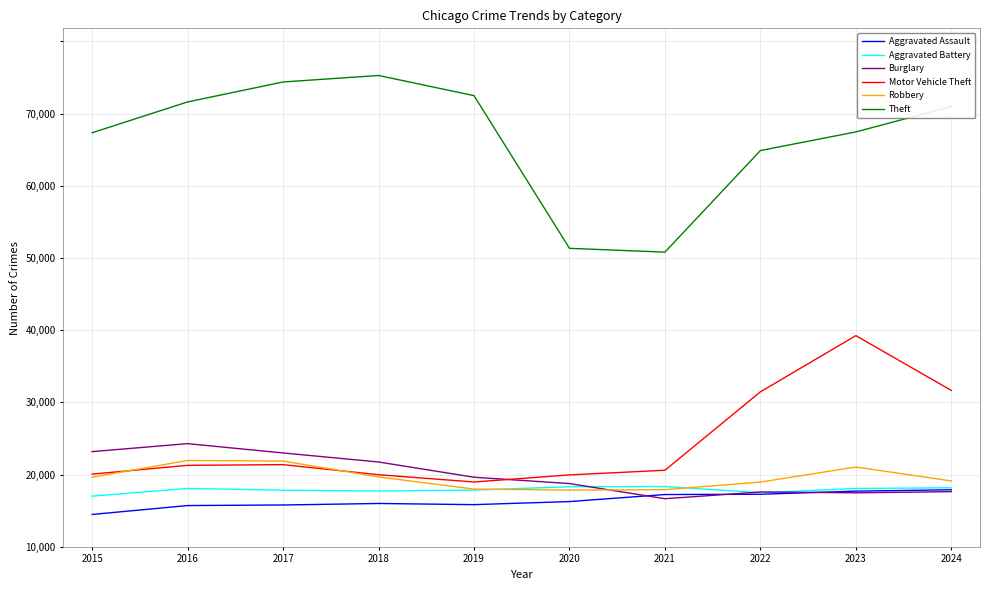

What is the difference between the highest and lowest values at 2019?

56656